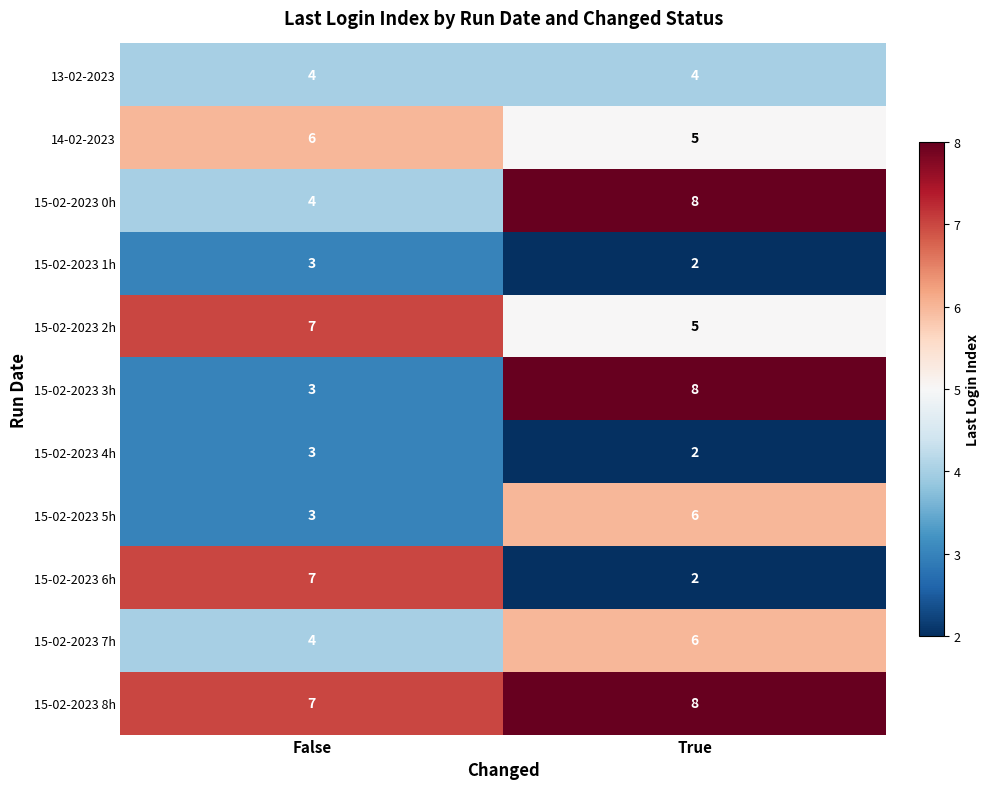

At how many categories does at least one series exceed 3?

2